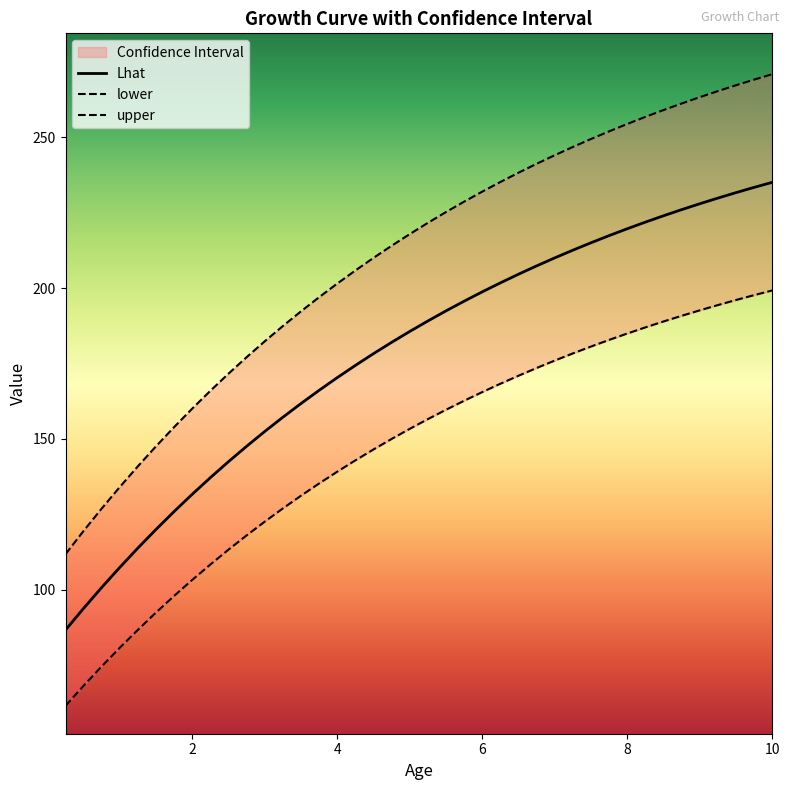

The value of Lhat at 4 is 170.4. True or false?

True